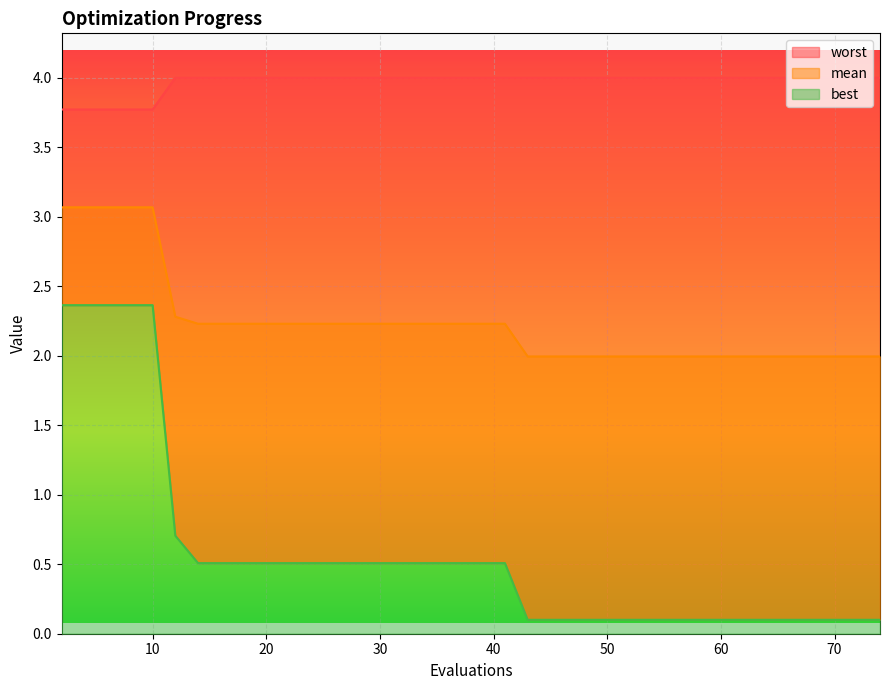

True or false: mean has a value of 2.0 at 57.

True